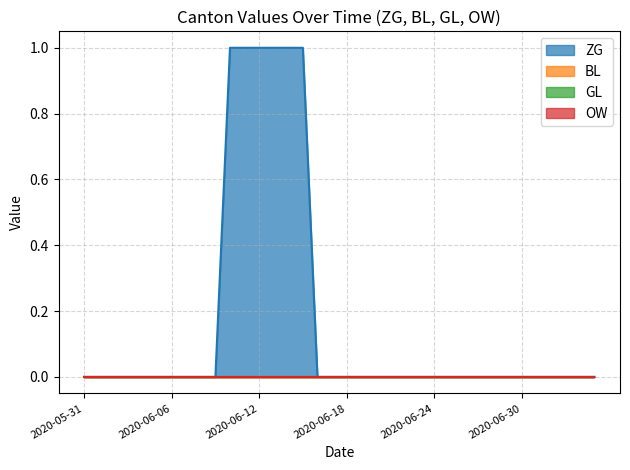

What position from the right is 2020-06-16?

20